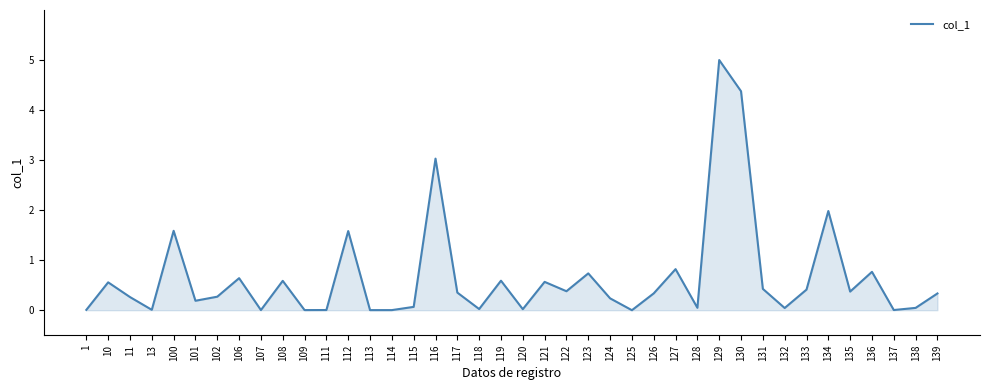

What is the difference between the maximum and minimum values?

5.0